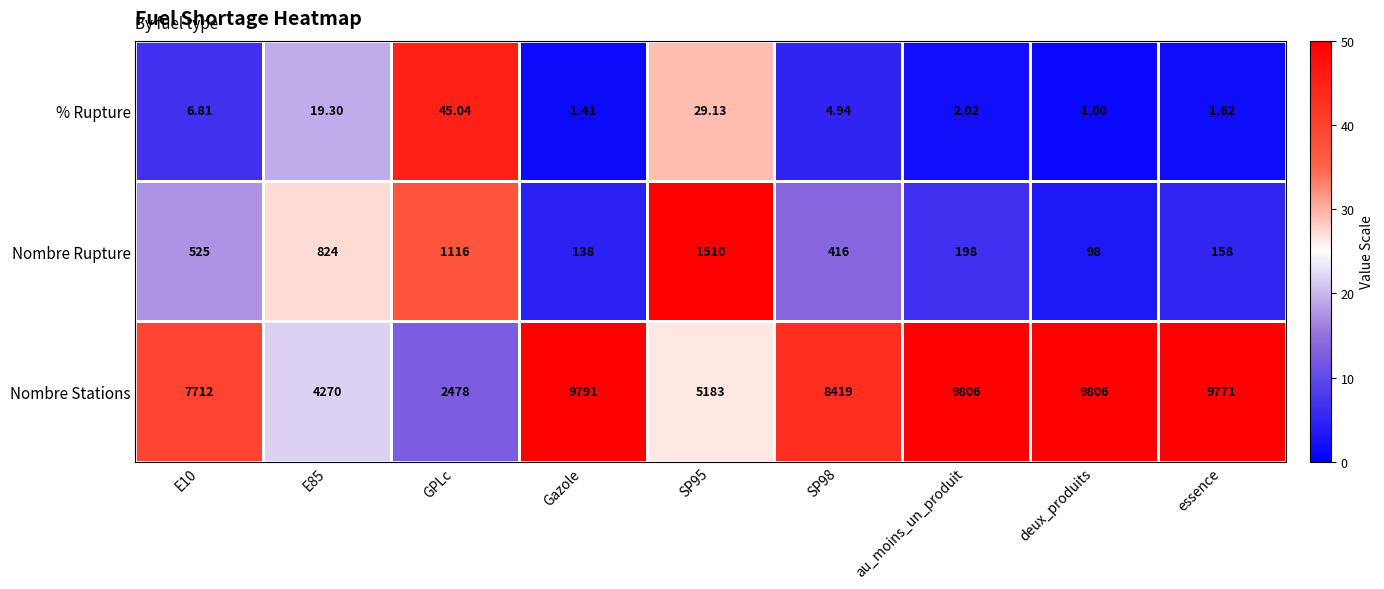

How many data points does each series have?

9